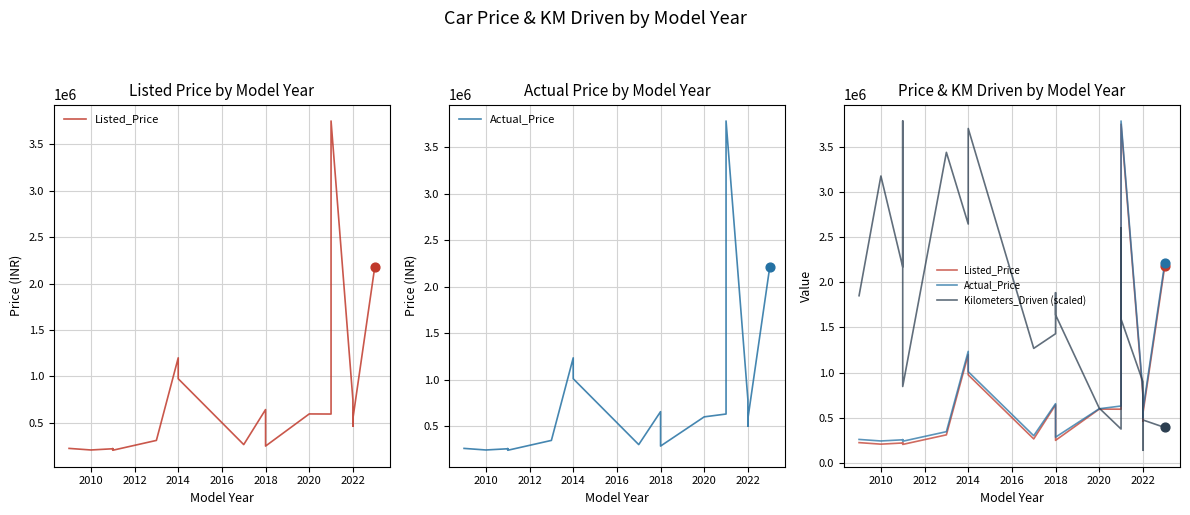

Which series contains the lowest Y value?

Kilometers_Driven (scaled)